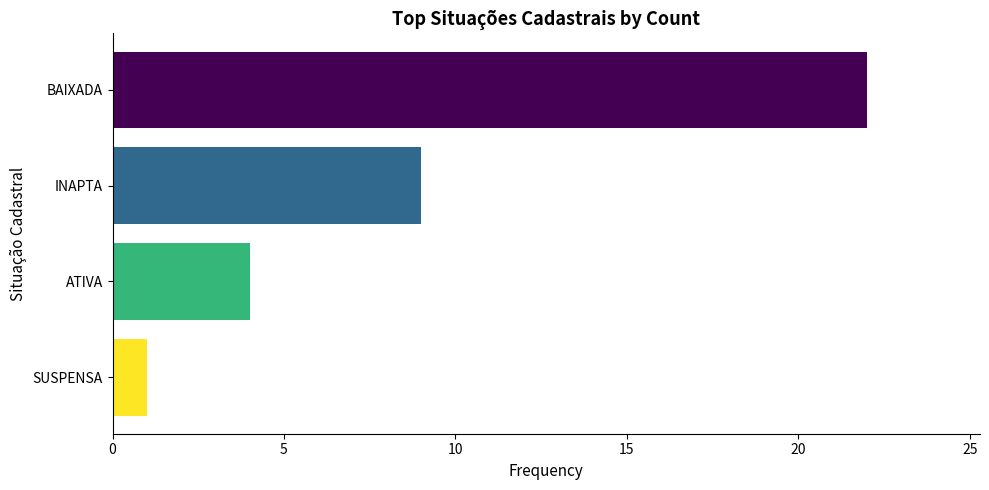

Is it true that the value at ATIVA is 6?

False